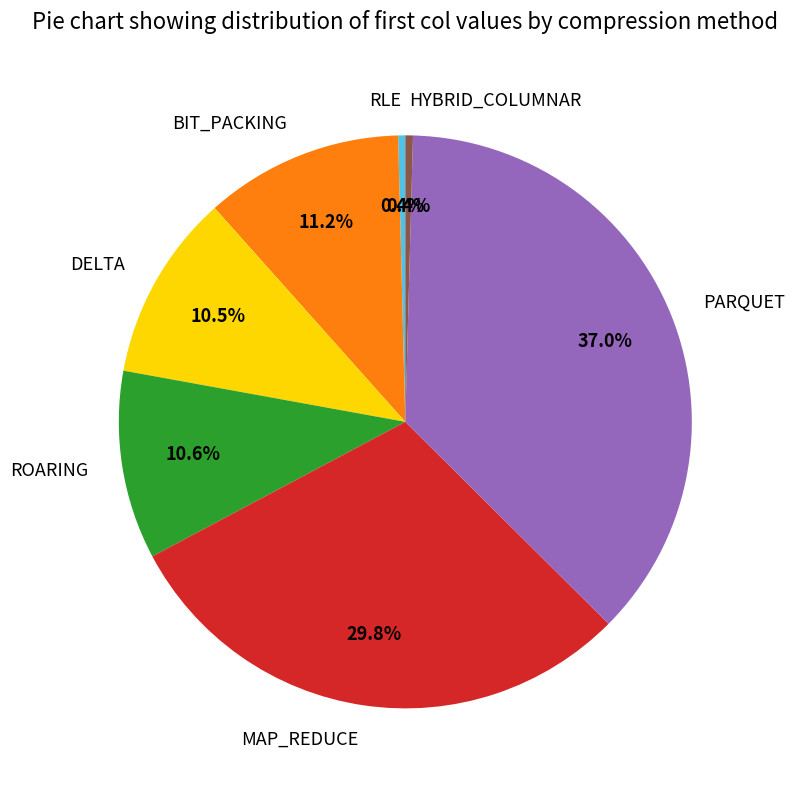

Approximately how many times larger is the value at BIT_PACKING compared to DELTA?

1.1